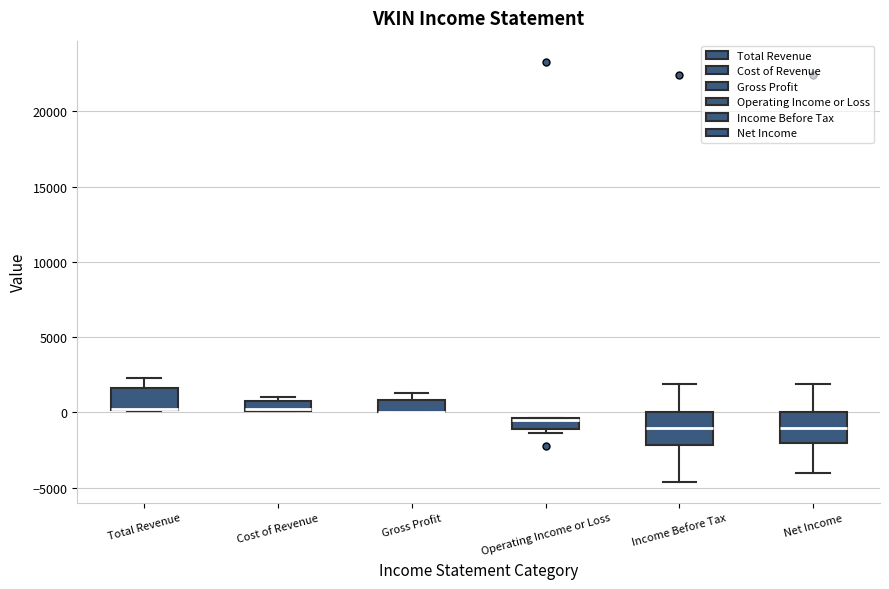

Where is the upper edge of the box for Total Revenue on the y-axis? The values are not printed on the chart, so give them approximately, as read against the axis.

1500